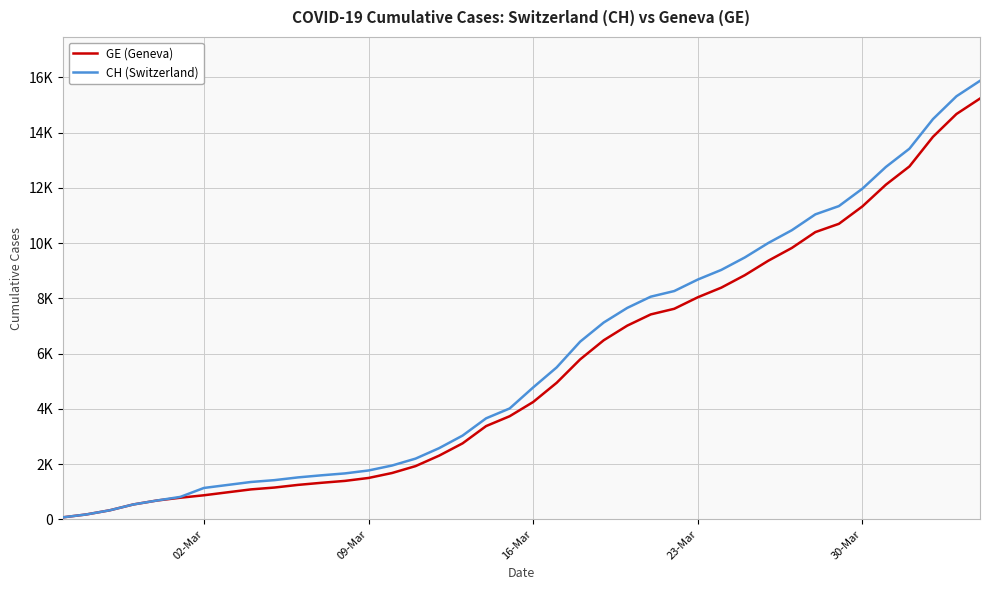

Reading left to right, what are all the values shown in this chart?

GE (Geneva): 73	178	329	540	682	784	872	979	1085	1152	1248	1324	1393	1499	1678	1928	2306	2752	3377	3733	4248	4944	5792	6483	7012	7419	7623	8039	8388	8839	9363	9825	10399	10698	11329	12116	12776	13847	14674	15233
CH (Switzerland): 73	178	329	540	682	814	1137	1245	1353	1420	1519	1595	1664	1770	1949	2199	2577	3033	3658	4014	4775	5501	6434	7125	7654	8061	8265	8681	9030	9481	10005	10467	11041	11340	11971	12758	13418	14489	15316	15875